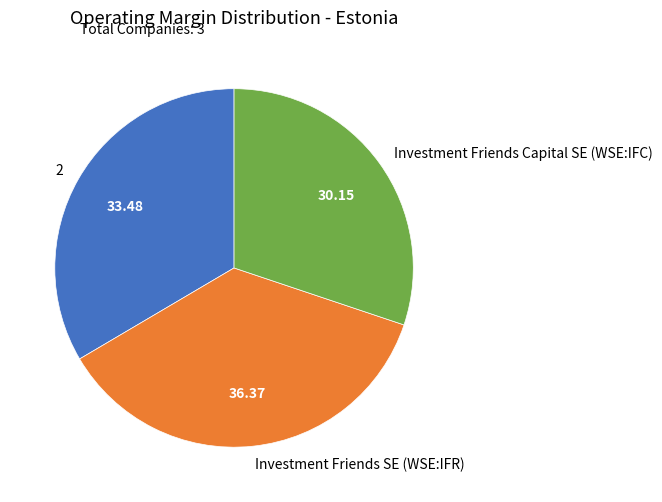

Rank the categories by value from lowest to highest.

Investment Friends Capital SE (WSE:IFC), 2, Investment Friends SE (WSE:IFR)